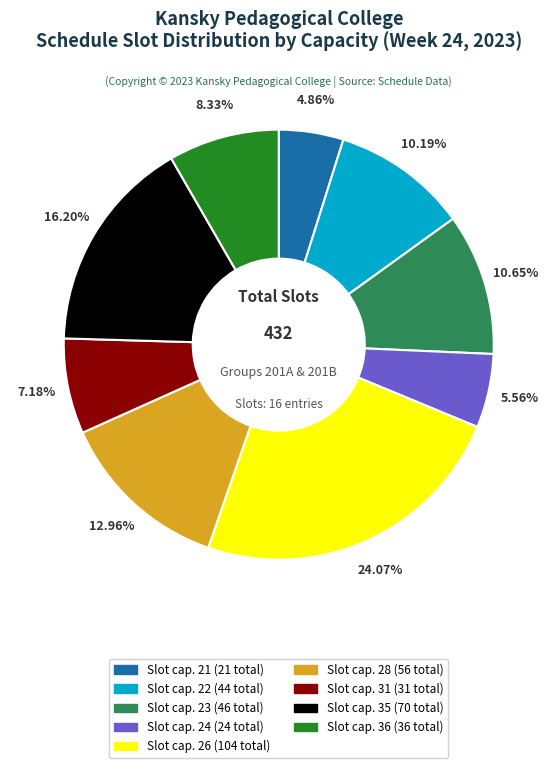

How many slices are in this pie chart?

9